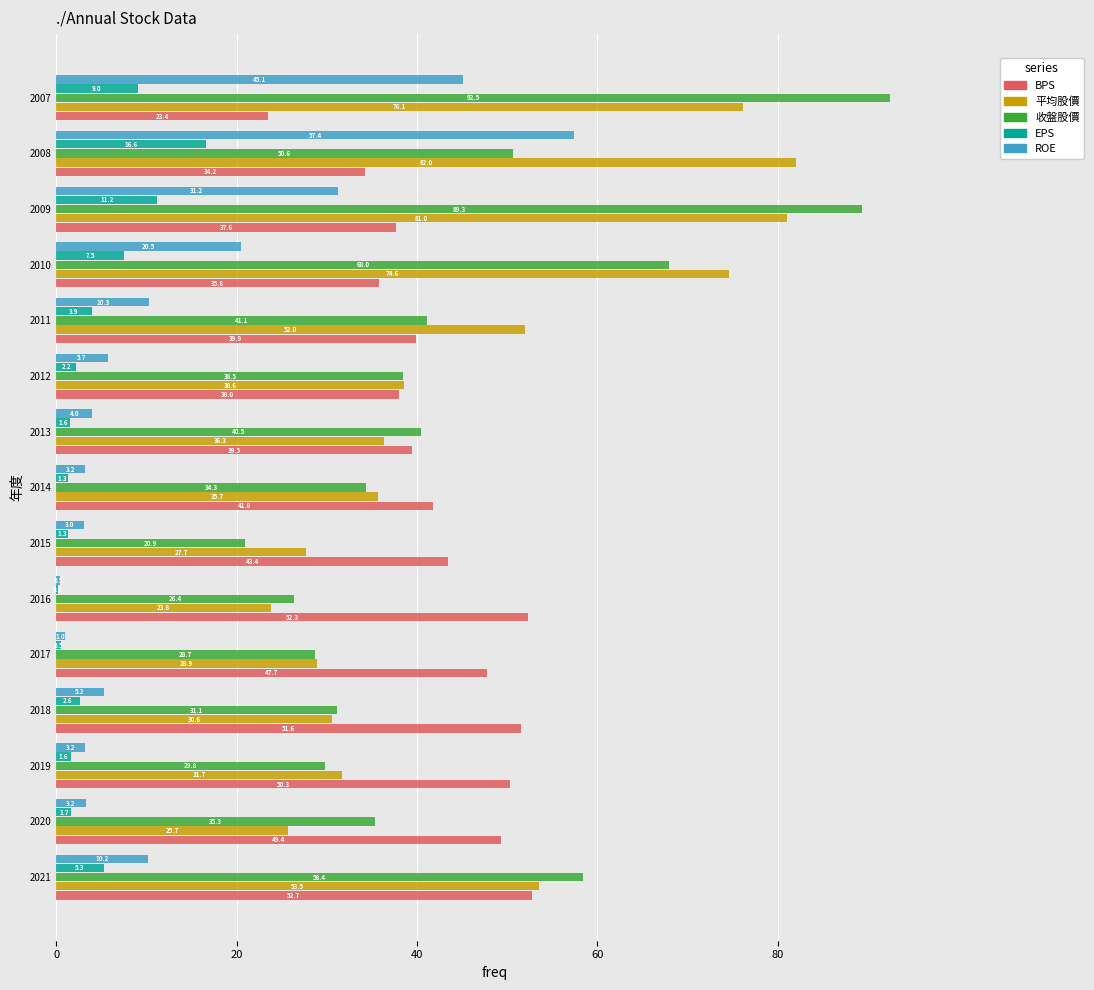

What is the greatest value displayed?

92.5